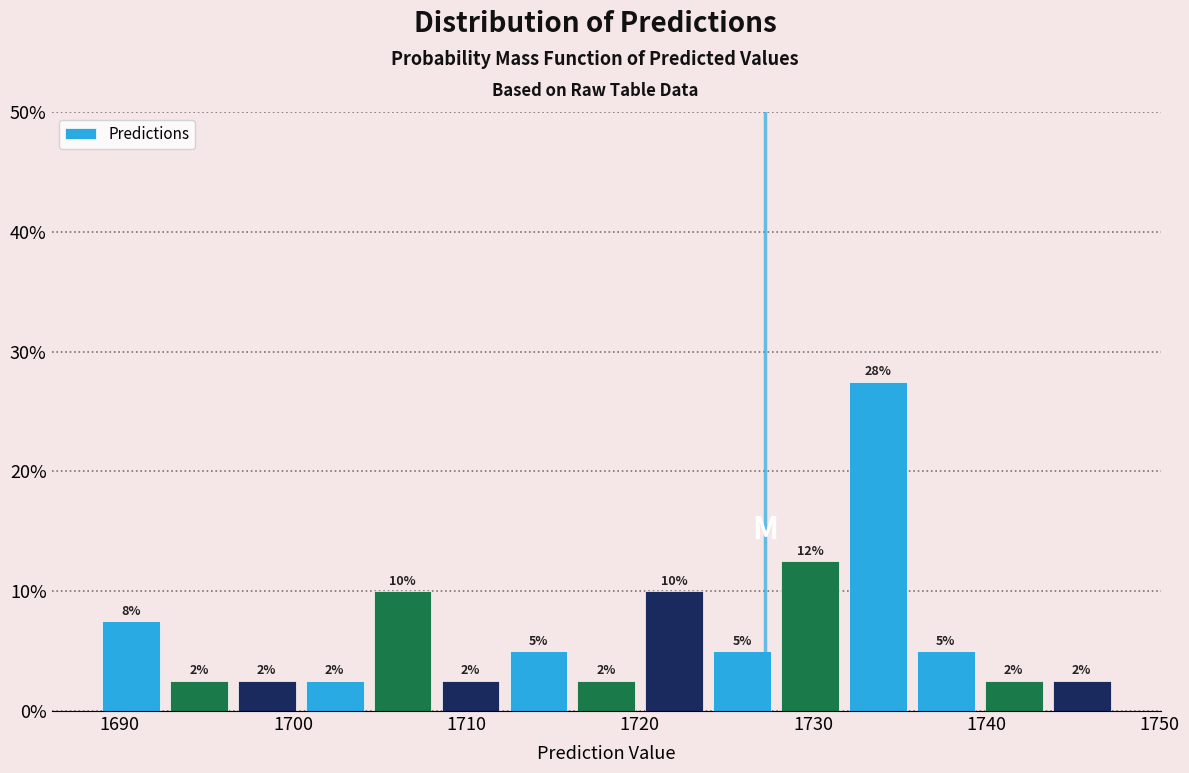

Around what value on the x-axis is the tallest bar? Give the approximate position of its centre, as read against the axis.

1734